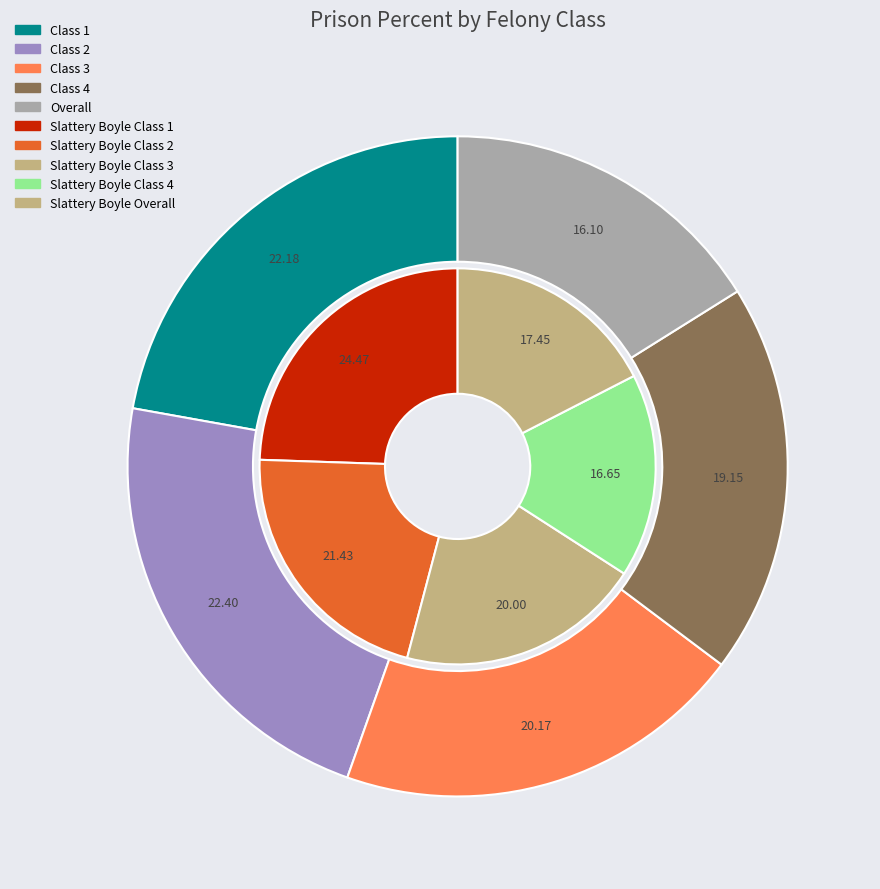

Is Class 3 the majority of the pie?

No